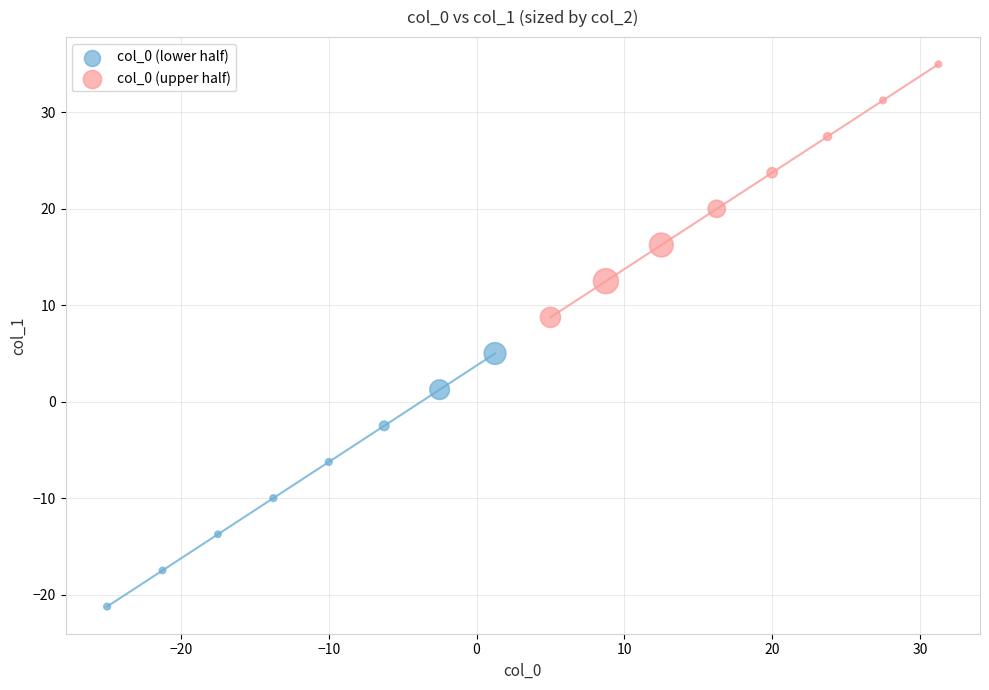

Which series contains the lowest Y value?

col_0 (lower half)